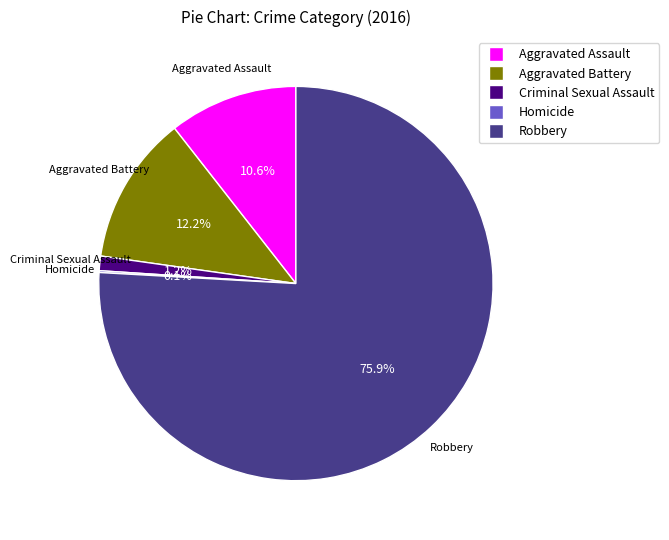

Is there a majority slice in this chart?

Yes